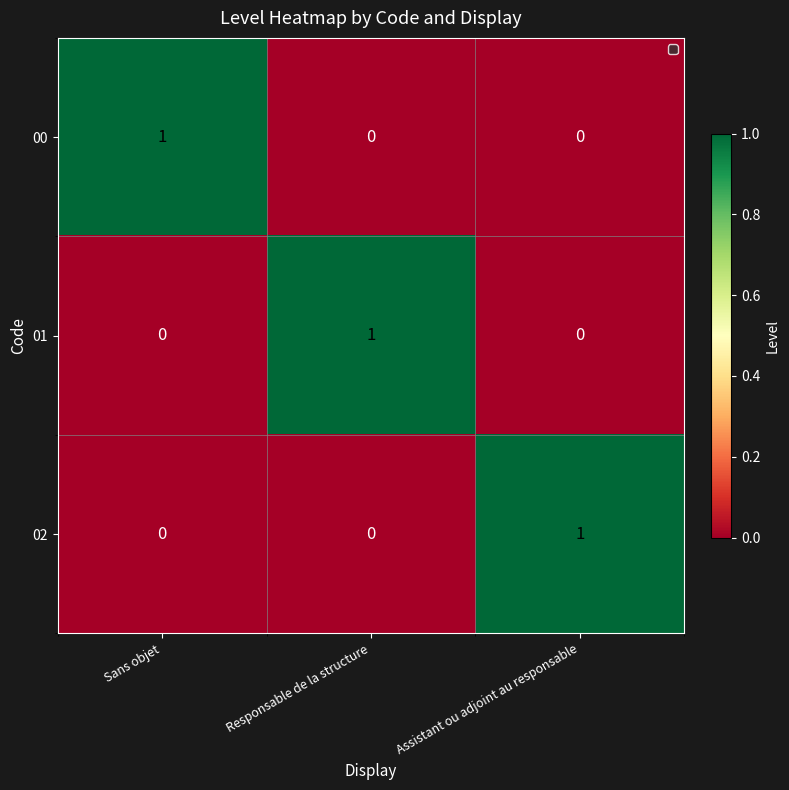

At how many categories does at least one series exceed 0?

3